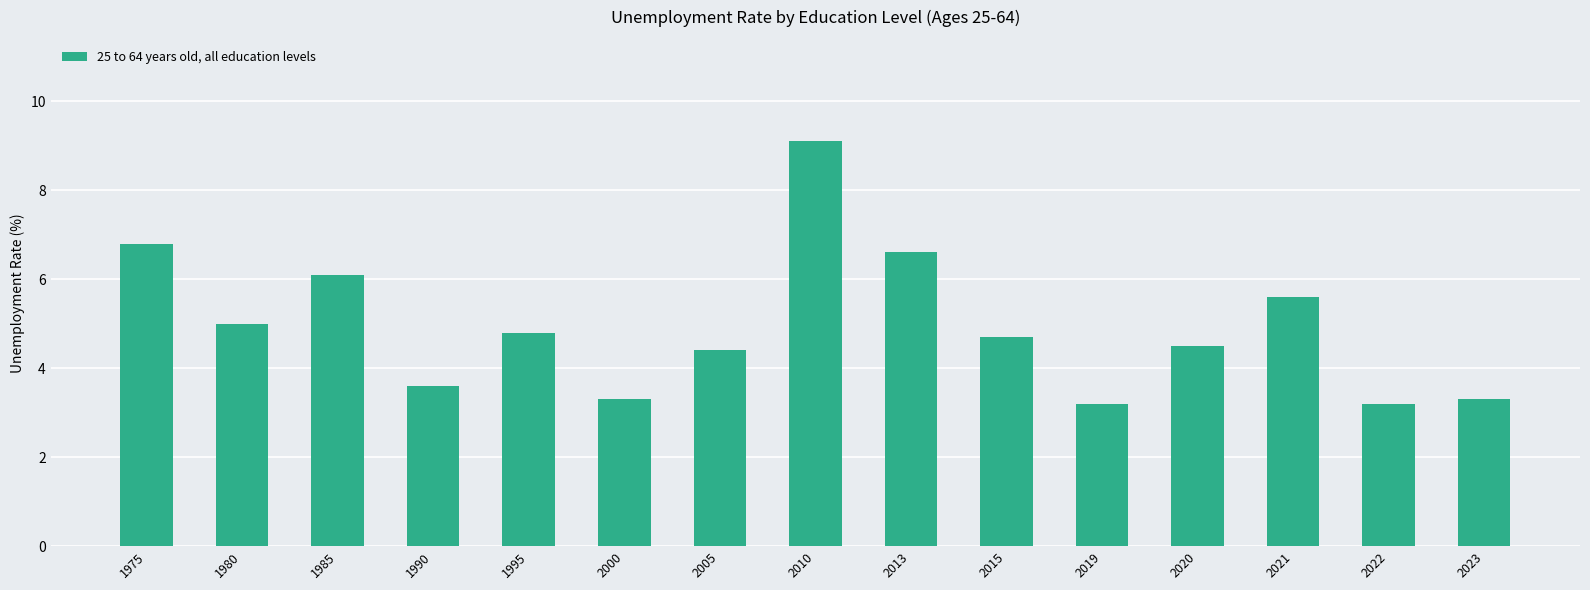

At which category does the chart reach its peak across all series?

2010